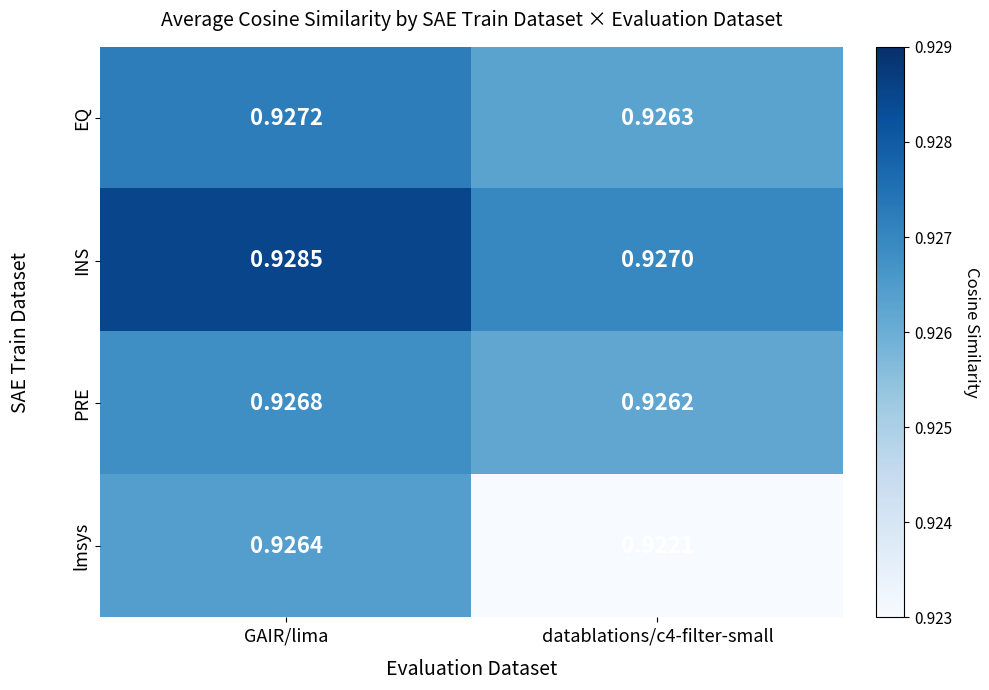

Which series has the largest total across all categories?

INS